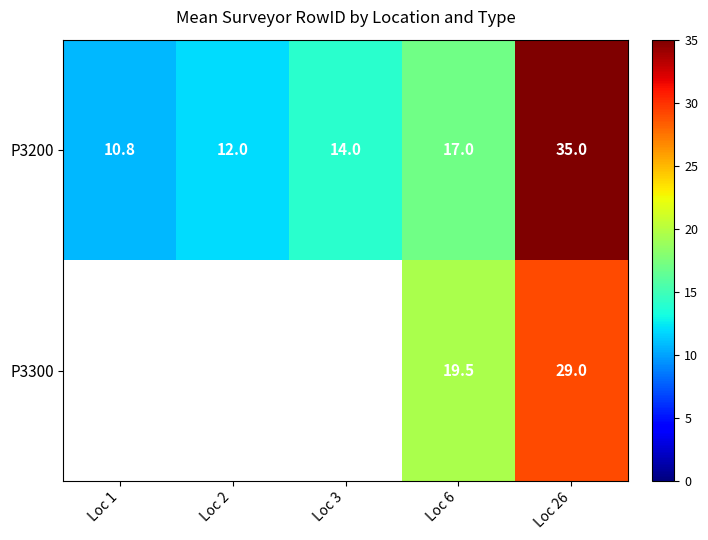

Is it true that P3200 equals 4.0 at Loc 1?

False